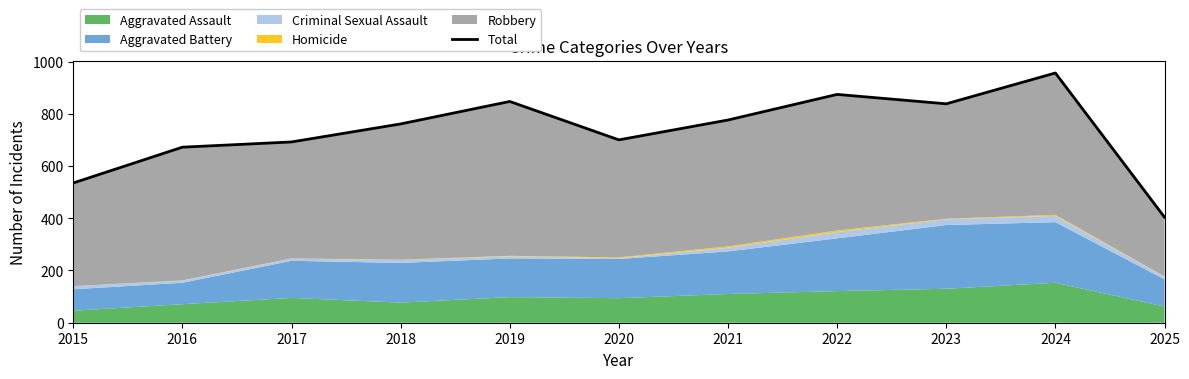

Between 2016 and 2017, which is larger?

2017